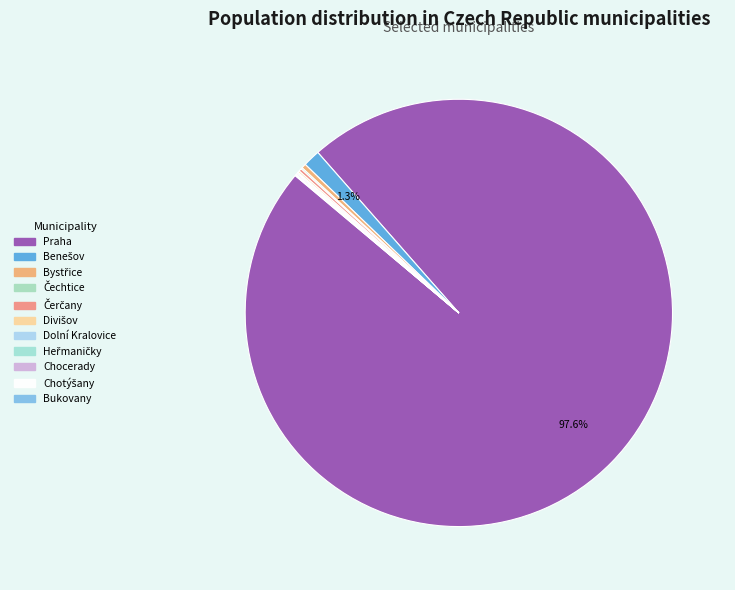

What is the ratio of the value at Dolní Kralovice to the value at Divišov?

0.6